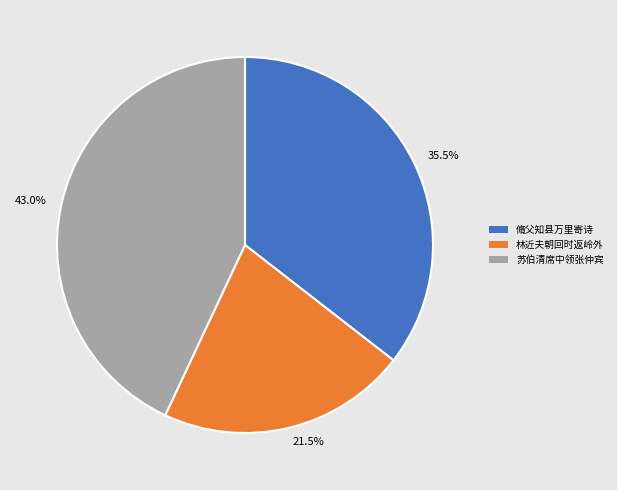

What is the smallest slice in the pie chart?

21.5%